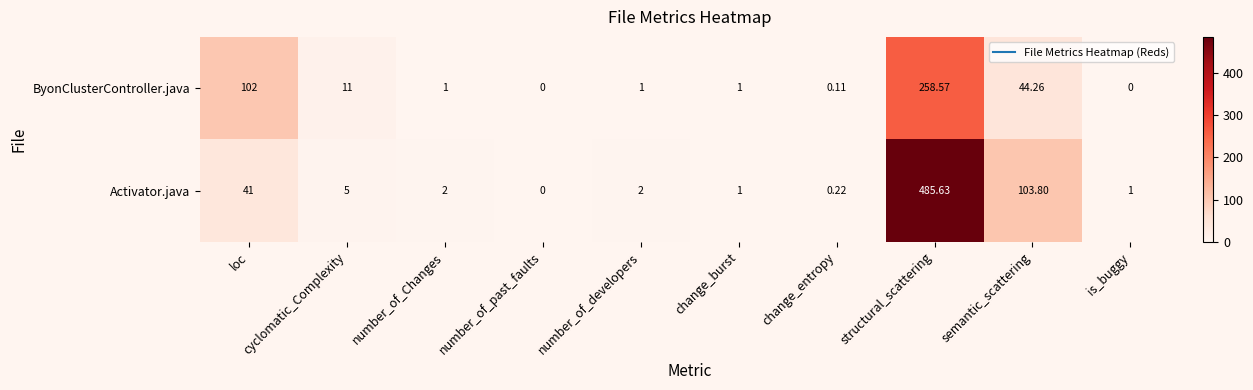

Which series has the largest range (max minus min)?

Activator.java